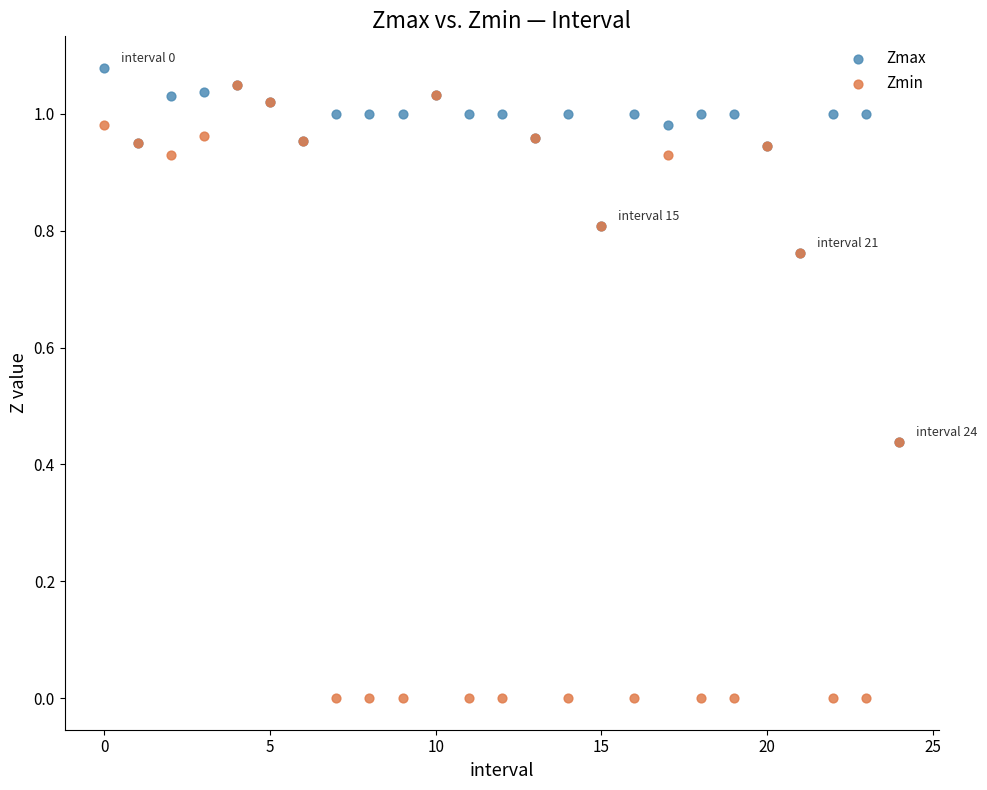

What are all the series names shown in the legend?

Zmax, Zmin